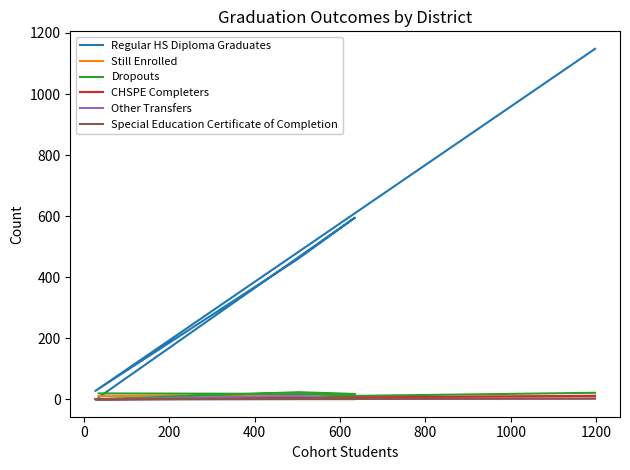

What is the spread (max minus min) of values at 200?

459